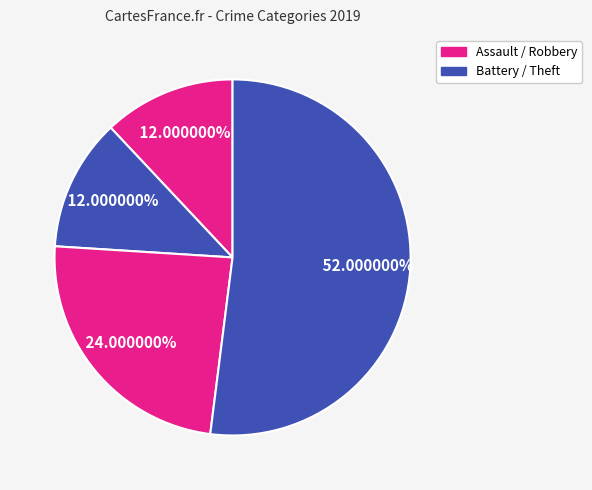

How many slices are in this pie chart?

4